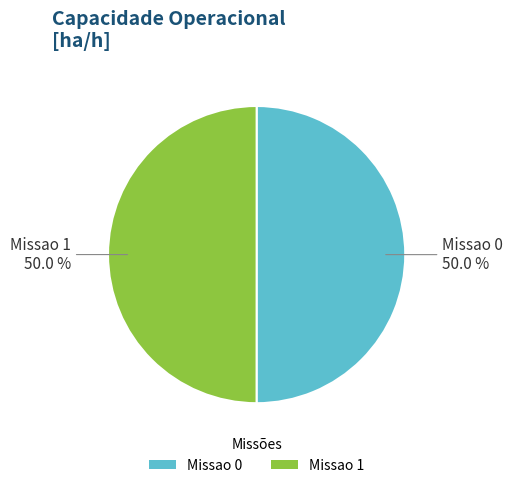

What percentage is the Missao 0 slice, to the nearest percent?

50%